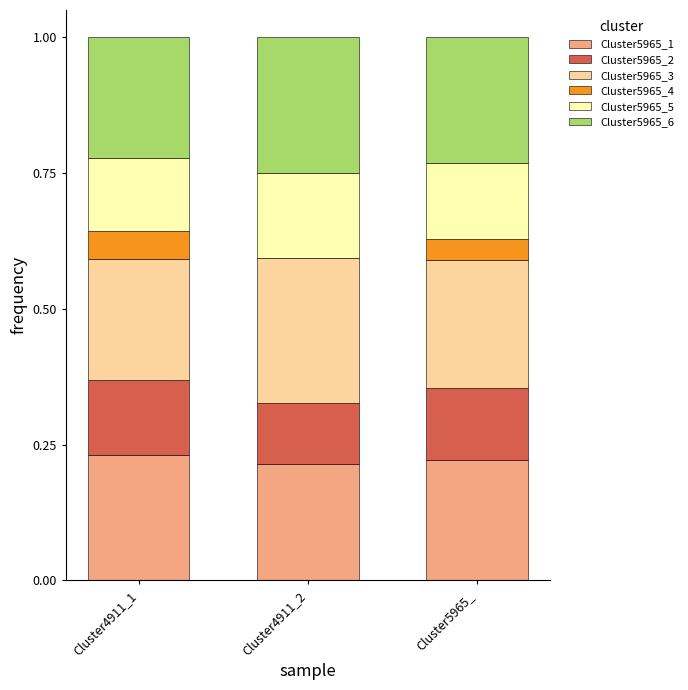

Are the bars grouped side by side (vs. stacked)?

No